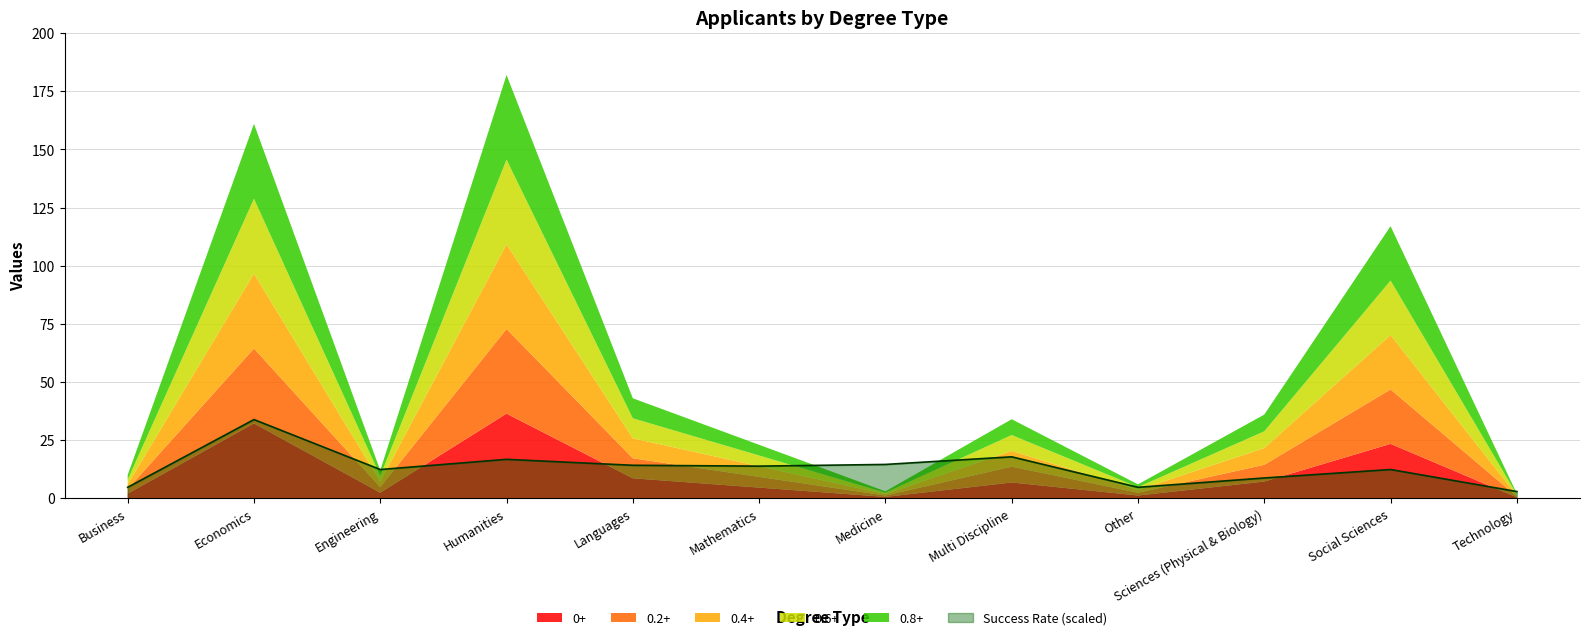

How many points are lower than both their immediate neighbors (excluding endpoints)?

3